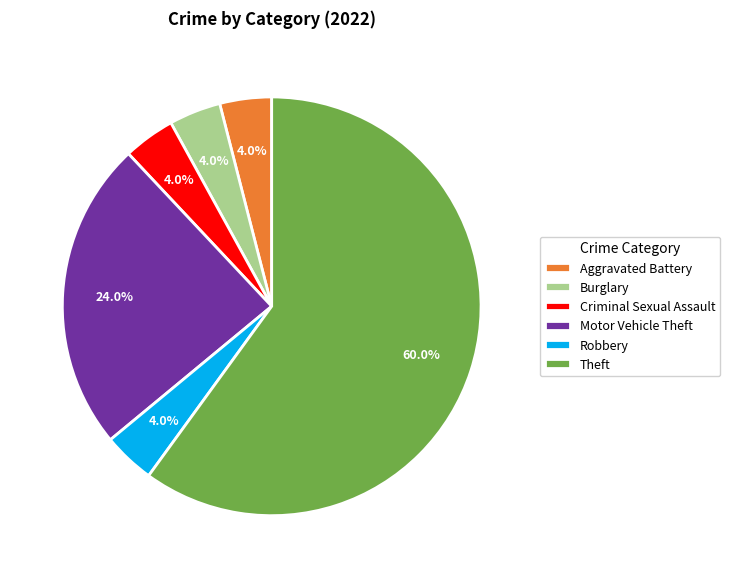

Does any single category account for the majority?

Yes